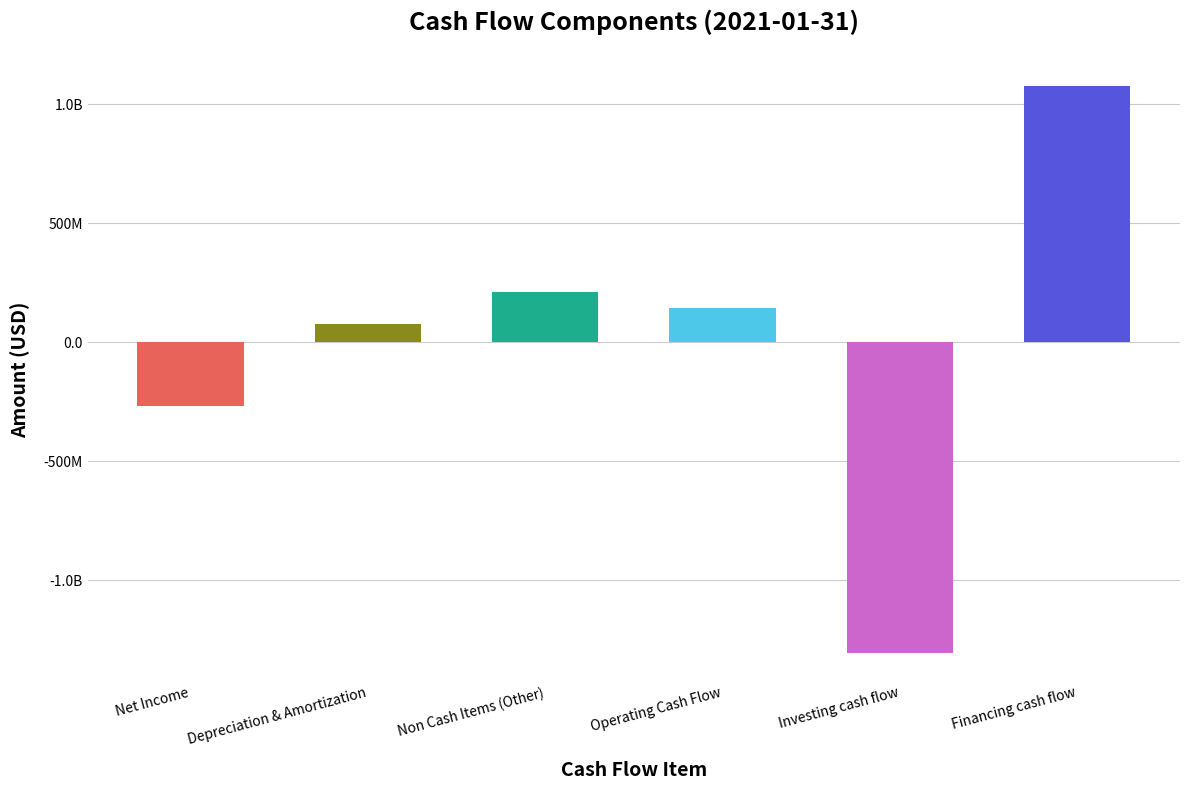

The chart shows a value of 43978733 at Non Cash Items (Other). True or false?

False